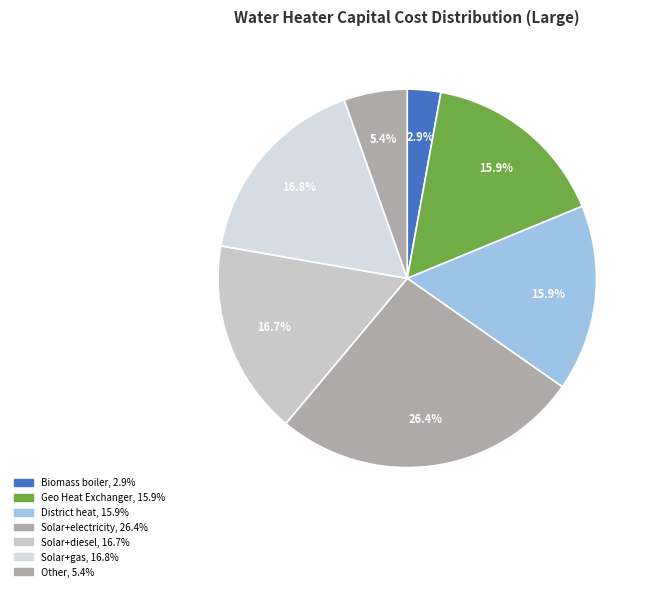

Is there any slice that represents more than half of the pie?

No